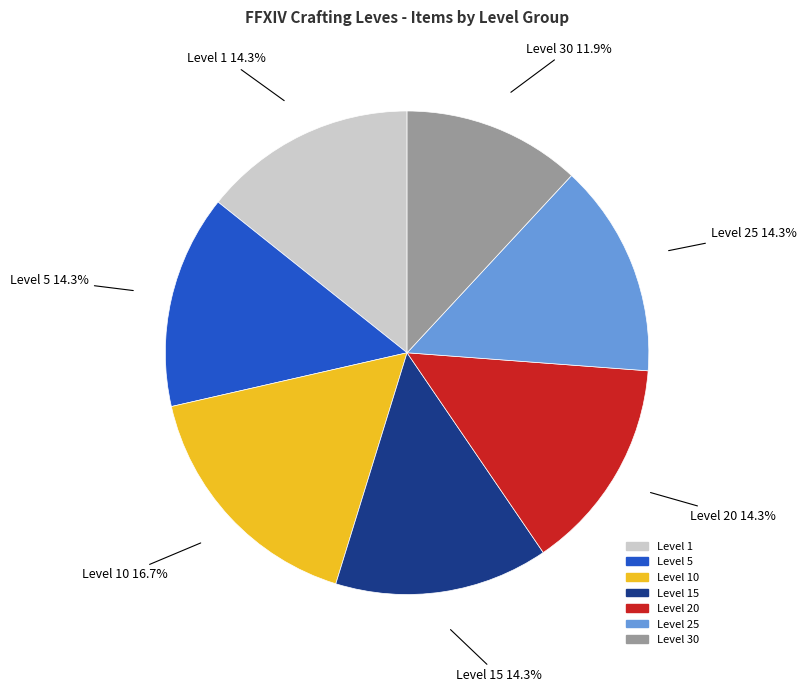

How many segments does this pie chart have?

7